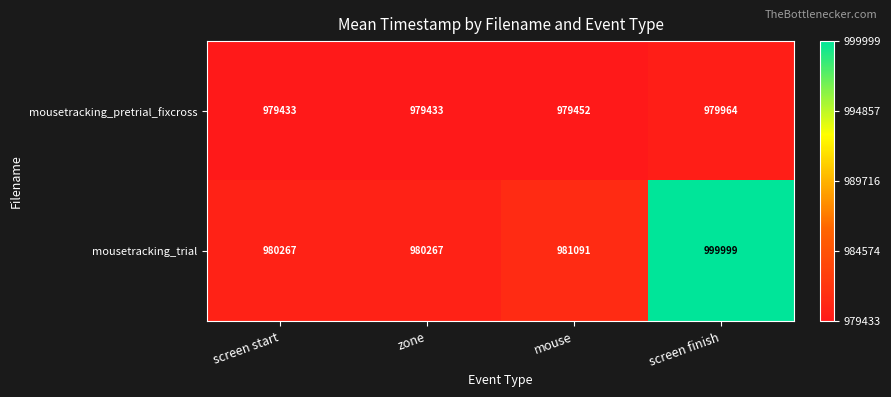

Is it true that mousetracking_trial equals 235857 at screen start?

False